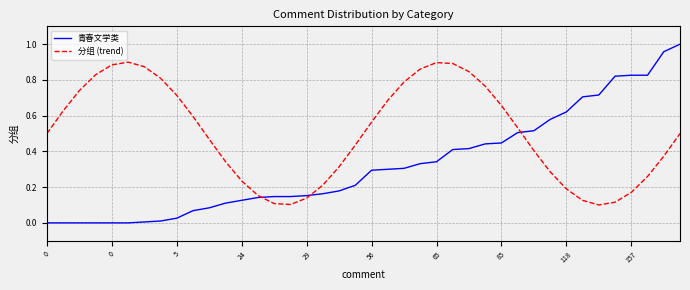

Rank the series by their average value, from highest to lowest.

分组 (trend), 青春文学类